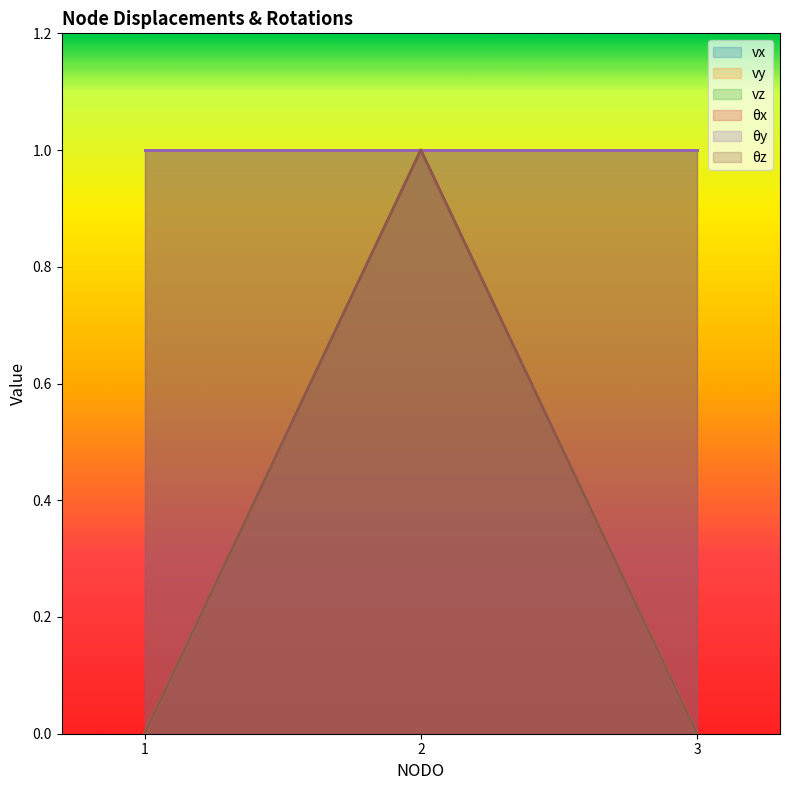

How many data points in vy are above 0?

1